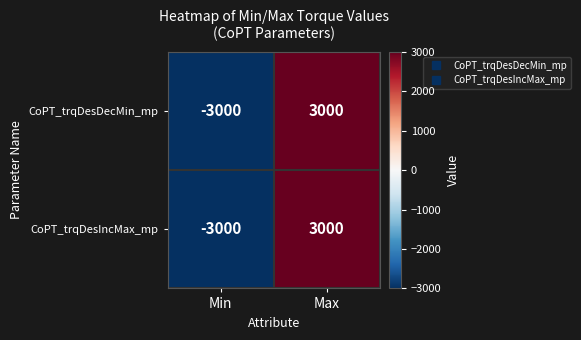

Read the CoPT_trqDesIncMax_mp value at Max, to the nearest 100.

3000